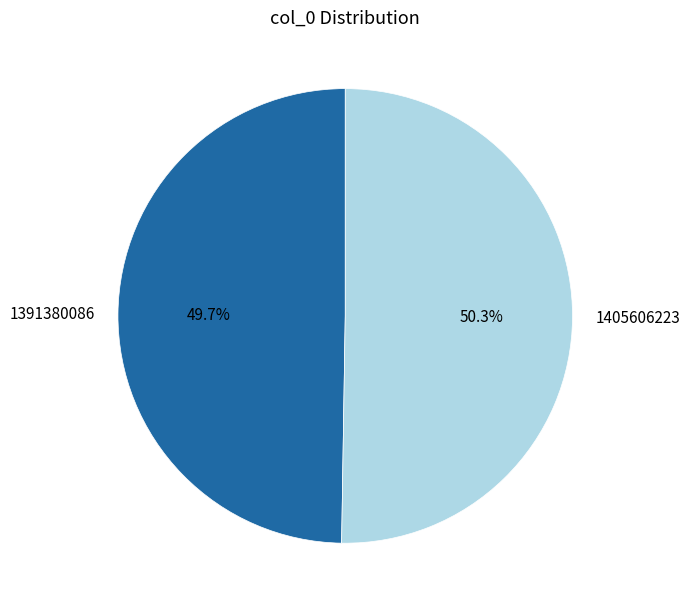

Does 1391380086 represent more than half of the total?

No